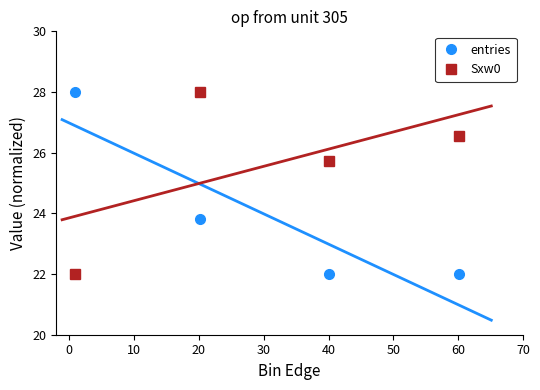

What is the value of the entries point at the 2nd from the left?

23.8